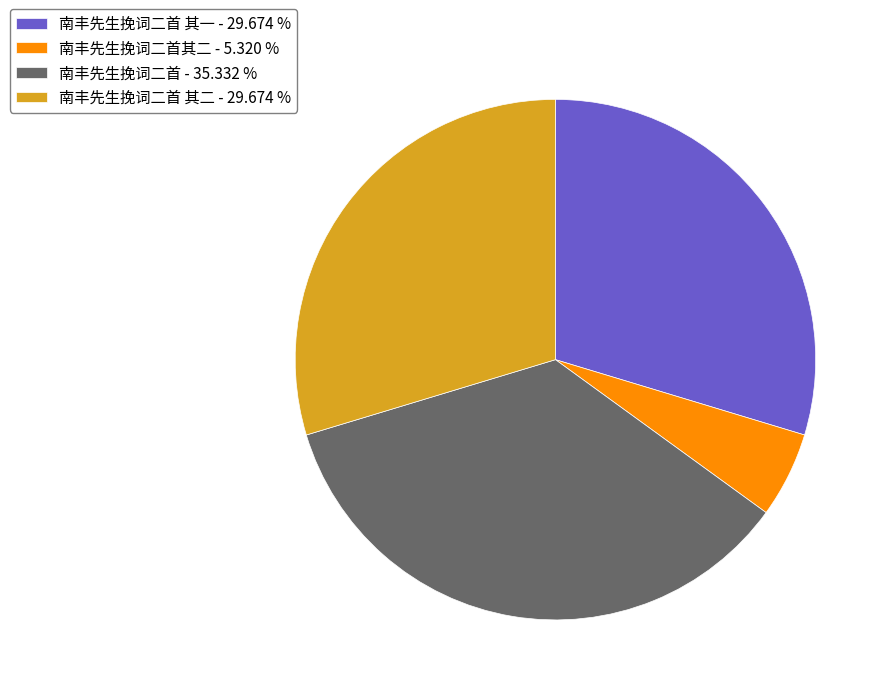

Do 南丰先生挽词二首其二 - 5.320 % and 南丰先生挽词二首 - 35.332 % together represent more than half of the pie?

No